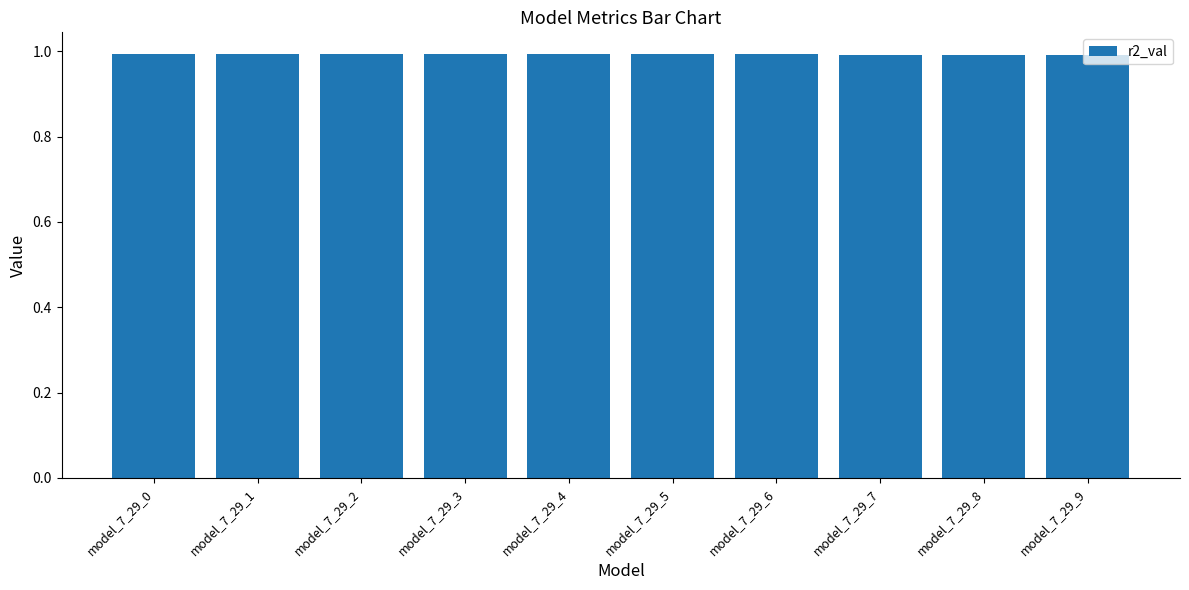

What is the average value?

1.0